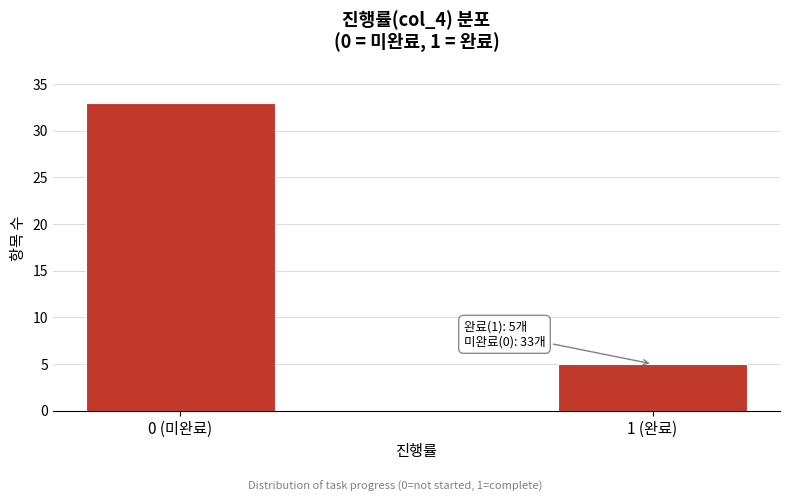

Reading right to left, list all the values displayed in this chart.

5	33